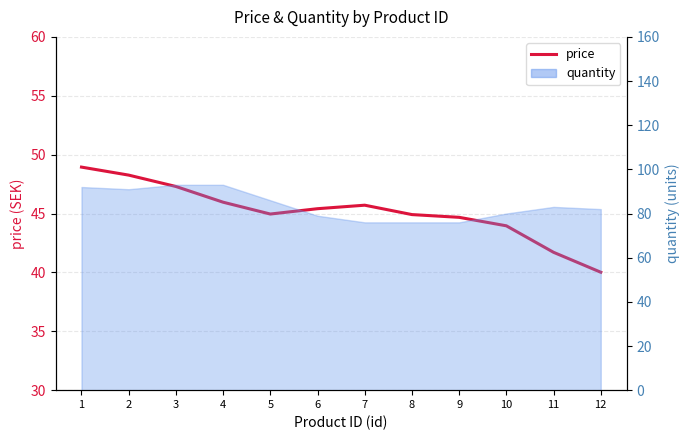

True or false: the data shows 72.2 at 4.

False